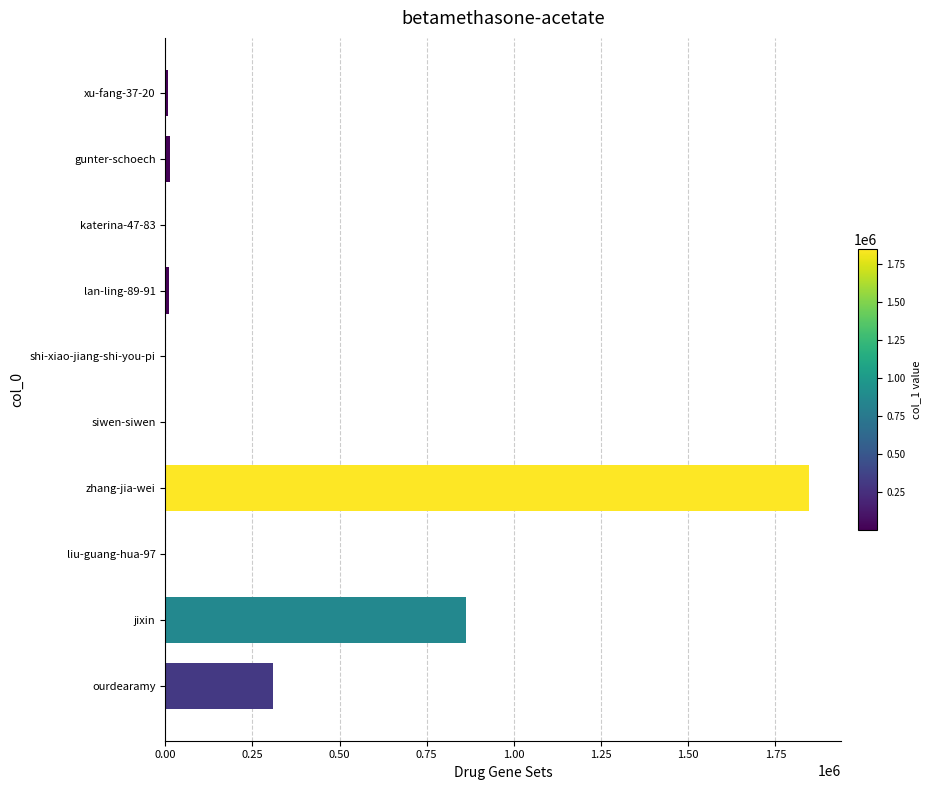

Between jixin and xu-fang-37-20, which is larger?

jixin